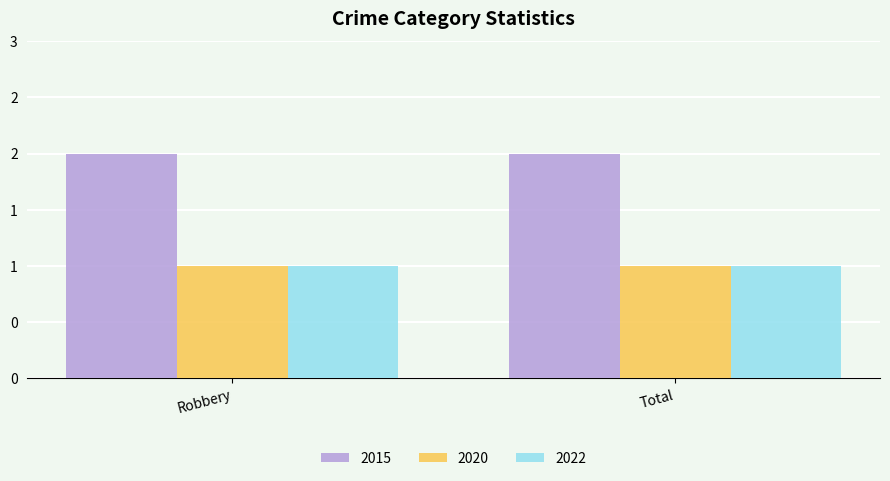

Which series has the largest total across all categories?

2015